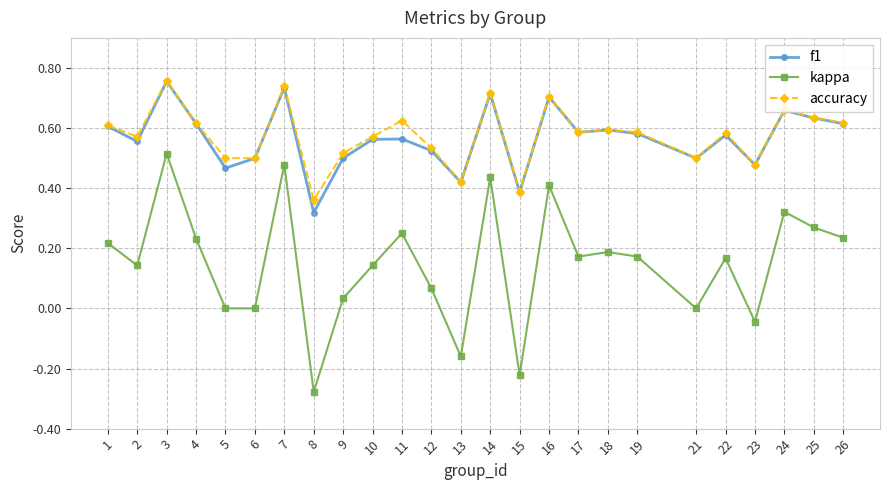

The accuracy series shows 0.5 at 8. True or false?

False